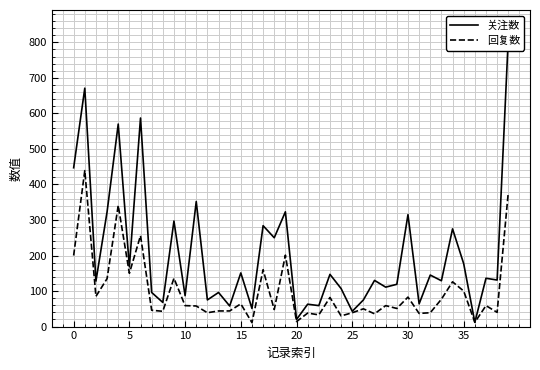

True or false: 关注数 and 回复数 intersect in this chart.

False